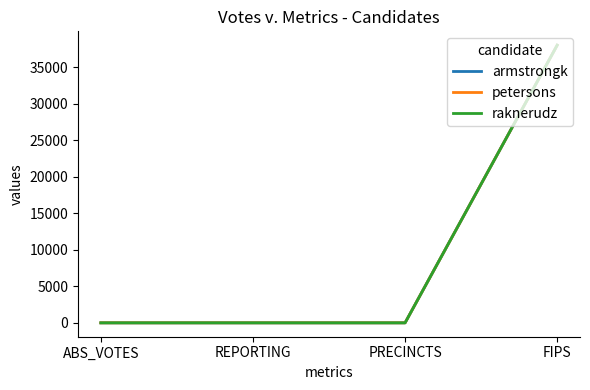

Which label corresponds to the largest value in the chart?

FIPS